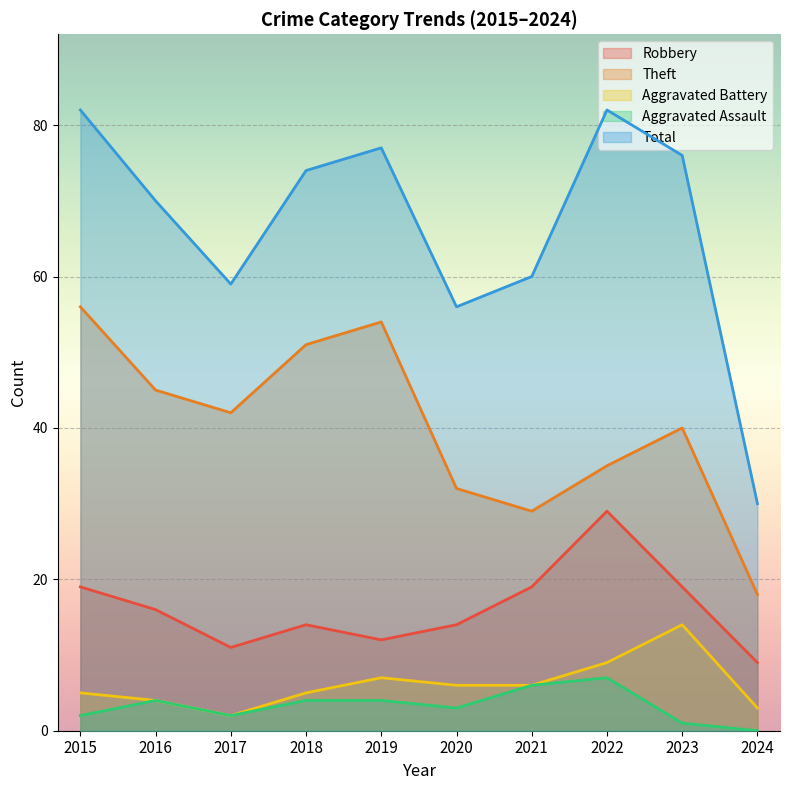

Which has a higher value, 2022 or 2024?

2022